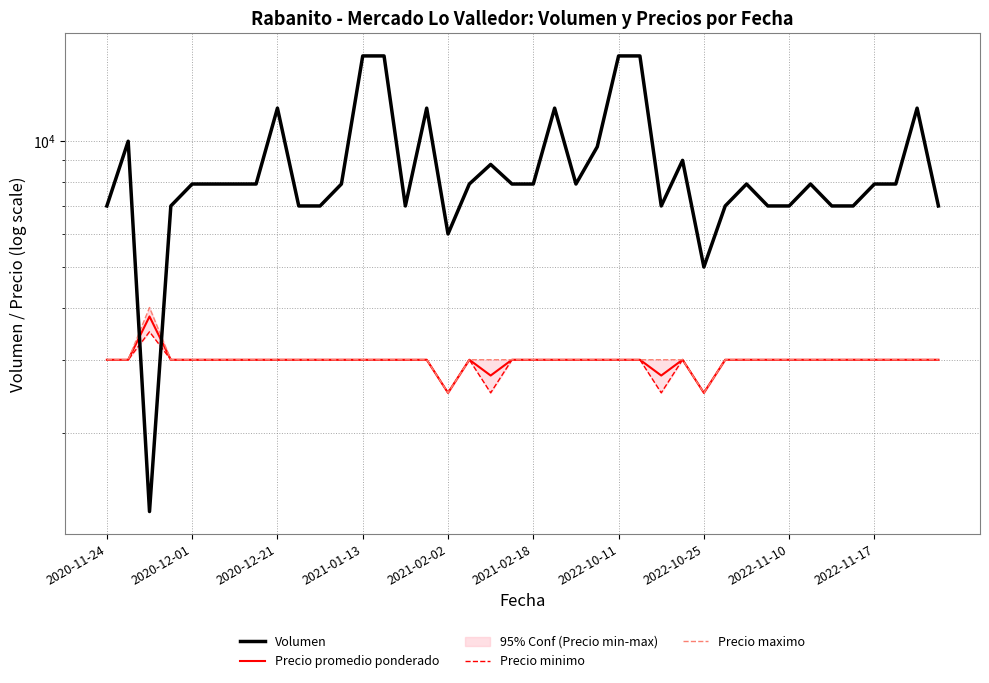

List the series in order of their peak value, highest first.

Volumen, Precio maximo, Precio promedio ponderado, Precio minimo